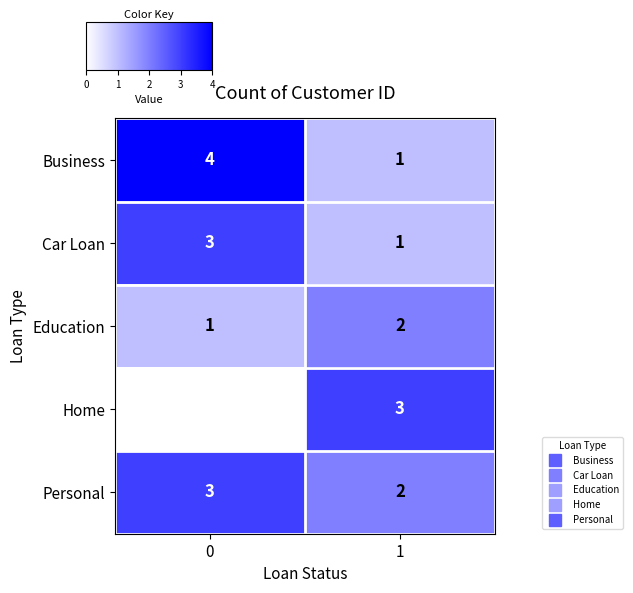

List the series in order of their peak value, lowest first.

Education, Home, Personal, Car Loan, Business